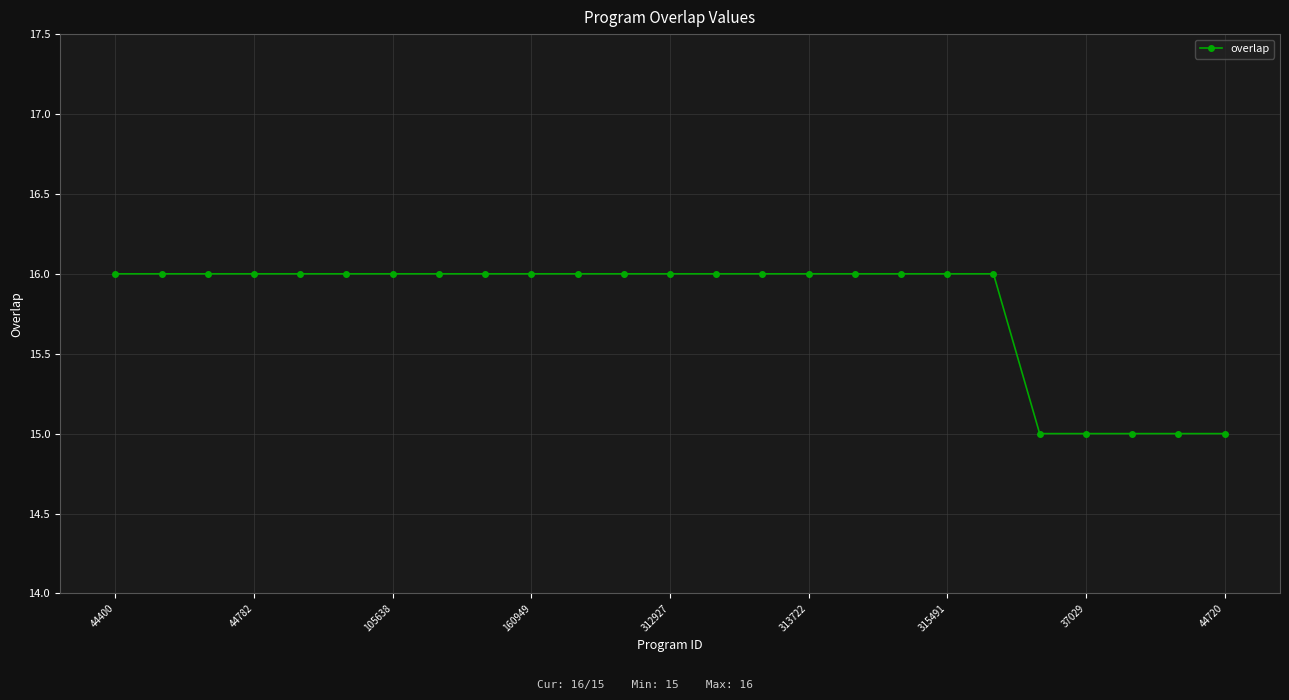

What is the greatest value displayed?

16